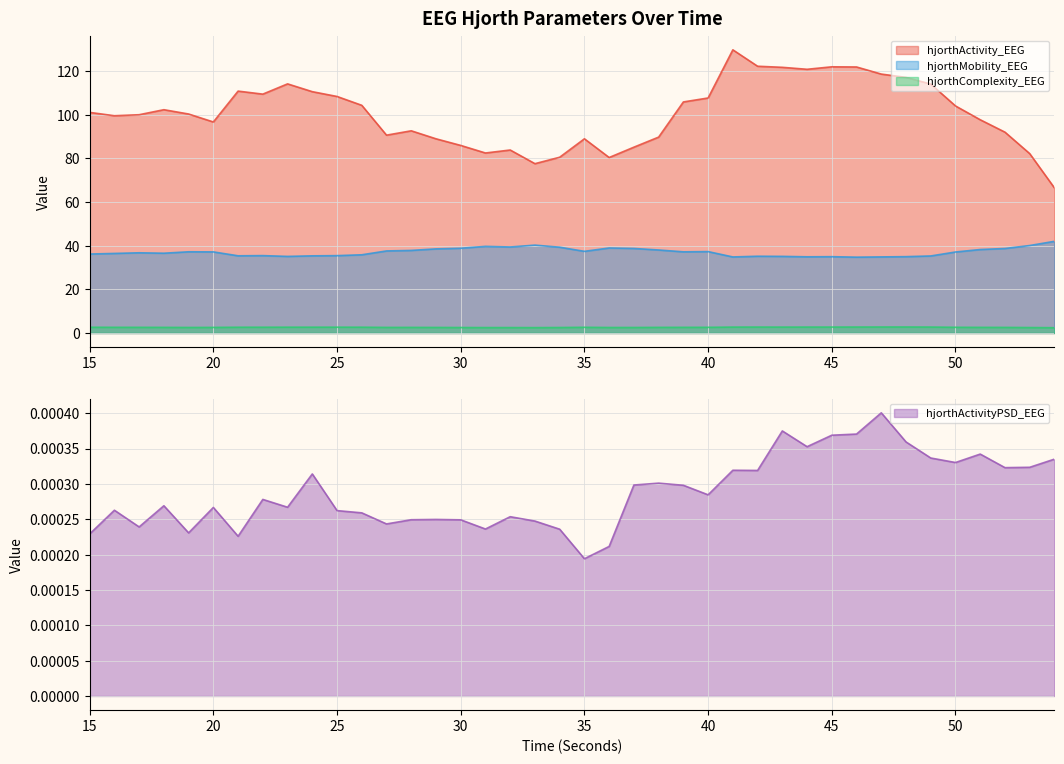

Reading left to right, list all the values displayed in this chart.

hjorthActivity_EEG: 101.0	99.5	100.0	102.3	100.3	96.6	110.8	109.4	114.1	110.5	108.3	104.3	90.6	92.6	88.9	85.9	82.4	83.8	77.5	80.5	88.9	80.4	85.1	89.7	105.8	107.6	129.7	122.2	121.7	120.8	121.9	121.8	118.6	117.1	114.0	104.0	97.7	92.0	82.1	66.4
hjorthMobility_EEG: 36.2	36.4	36.7	36.5	37.2	37.1	35.4	35.4	35.1	35.3	35.4	35.8	37.6	37.8	38.5	38.8	39.7	39.4	40.2	39.3	37.4	38.9	38.7	38.0	37.2	37.3	34.8	35.2	35.1	34.9	35.0	34.7	34.8	35.0	35.3	37.1	38.2	38.7	40.1	42.0
hjorthComplexity_EEG: 2.6	2.6	2.6	2.6	2.5	2.6	2.6	2.6	2.7	2.7	2.7	2.7	2.6	2.6	2.5	2.5	2.5	2.5	2.5	2.5	2.6	2.5	2.5	2.6	2.6	2.6	2.7	2.7	2.7	2.7	2.7	2.7	2.7	2.8	2.7	2.6	2.6	2.6	2.5	2.4
hjorthActivityPSD_EEG: 0.0	0.0	0.0	0.0	0.0	0.0	0.0	0.0	0.0	0.0	0.0	0.0	0.0	0.0	0.0	0.0	0.0	0.0	0.0	0.0	0.0	0.0	0.0	0.0	0.0	0.0	0.0	0.0	0.0	0.0	0.0	0.0	0.0	0.0	0.0	0.0	0.0	0.0	0.0	0.0